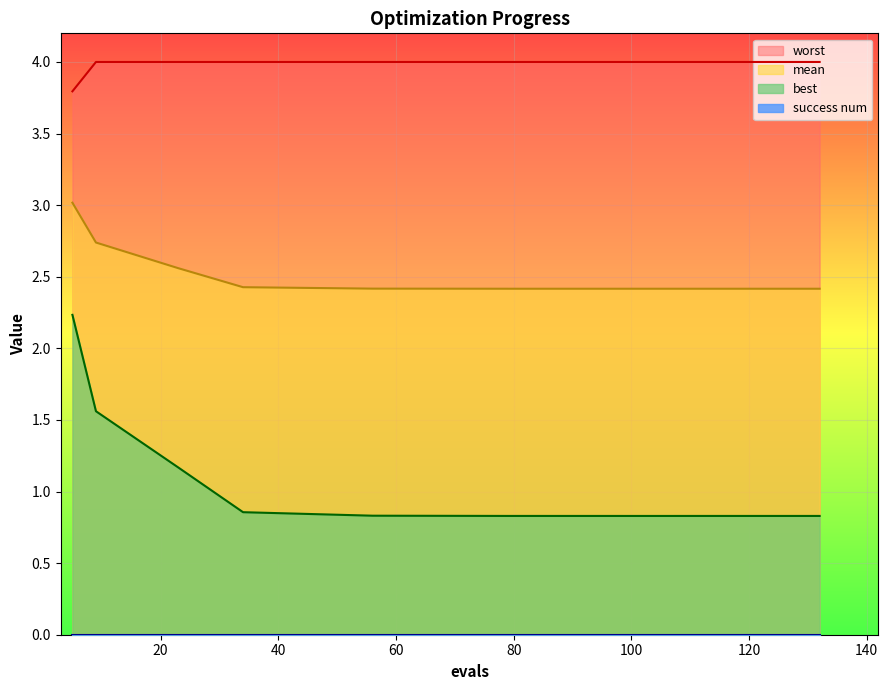

What is the difference between the highest and lowest values at 56?

3.2